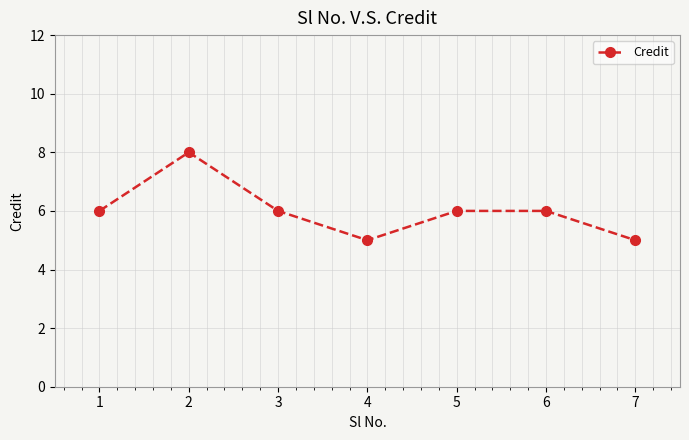

What is the approximate value at 7?

5